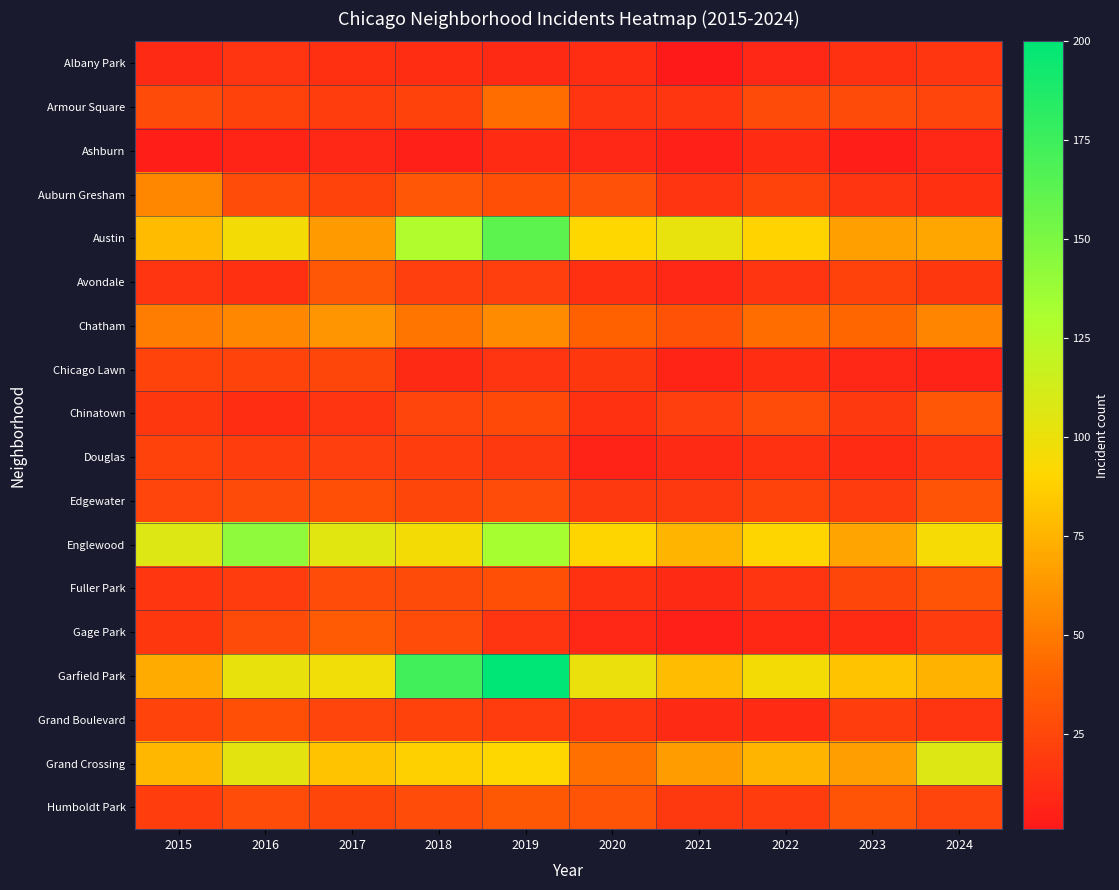

Reading left to right, extract all data points from this chart.

Albany Park: 2015=10	2016=15	2017=13	2018=12	2019=10	2020=12	2021=1	2022=8	2023=14	2024=16
Armour Square: 2015=27	2016=22	2017=20	2018=22	2019=44	2020=15	2021=16	2022=27	2023=27	2024=24
Ashburn: 2015=4	2016=7	2017=8	2018=5	2019=11	2020=8	2021=5	2022=11	2023=4	2024=8
Auburn Gresham: 2015=56	2016=28	2017=23	2018=33	2019=29	2020=30	2021=15	2022=23	2023=15	2024=13
Austin: 2015=78	2016=96	2017=64	2018=128	2019=162	2020=91	2021=102	2022=89	2023=67	2024=70
Avondale: 2015=15	2016=13	2017=33	2018=21	2019=21	2020=13	2021=8	2022=15	2023=22	2024=17
Chatham: 2015=51	2016=56	2017=62	2018=48	2019=58	2020=39	2021=31	2022=44	2023=41	2024=55
Chicago Lawn: 2015=23	2016=23	2017=25	2018=10	2019=15	2020=17	2021=7	2022=12	2023=8	2024=6
Chinatown: 2015=17	2016=12	2017=15	2018=24	2019=26	2020=14	2021=21	2022=28	2023=18	2024=33
Douglas: 2015=22	2016=20	2017=21	2018=20	2019=18	2020=6	2021=10	2022=14	2023=11	2024=16
Edgewater: 2015=24	2016=27	2017=29	2018=25	2019=28	2020=18	2021=18	2022=23	2023=19	2024=32
Englewood: 2015=107	2016=142	2017=105	2018=96	2019=133	2020=90	2021=76	2022=90	2023=68	2024=95
Fuller Park: 2015=16	2016=19	2017=28	2018=27	2019=29	2020=14	2021=10	2022=15	2023=25	2024=32
Gage Park: 2015=17	2016=27	2017=35	2018=28	2019=15	2020=8	2021=5	2022=9	2023=11	2024=19
Garfield Park: 2015=71	2016=101	2017=97	2018=173	2019=200	2020=100	2021=79	2022=96	2023=82	2024=75
Grand Boulevard: 2015=23	2016=29	2017=24	2018=22	2019=19	2020=16	2021=10	2022=11	2023=20	2024=15
Grand Crossing: 2015=77	2016=104	2017=82	2018=88	2019=91	2020=46	2021=65	2022=76	2023=66	2024=107
Humboldt Park: 2015=20	2016=28	2017=25	2018=28	2019=34	2020=32	2021=18	2022=19	2023=32	2024=24